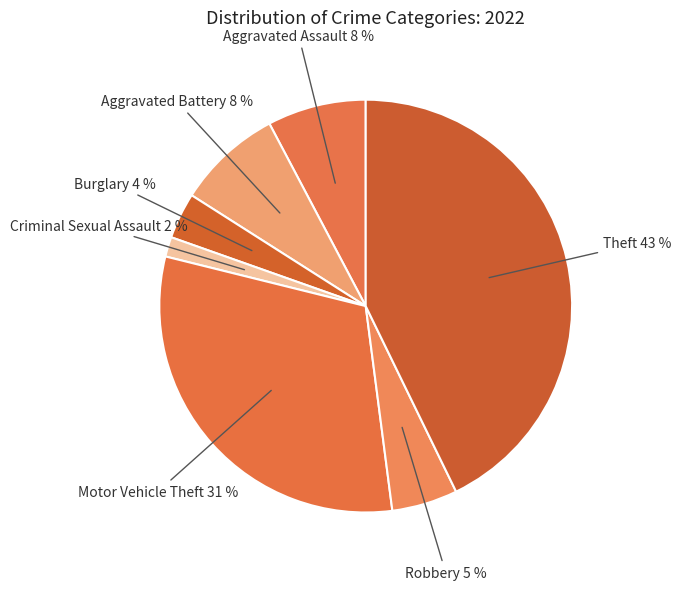

To the nearest percent, what is the average slice percentage?

14%